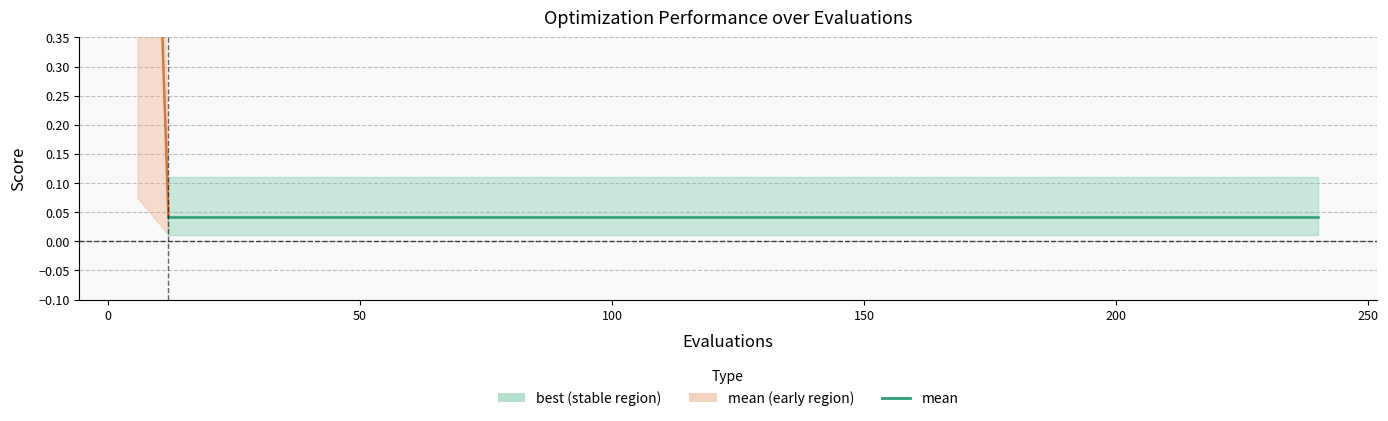

True or false: best and worst cross at least once.

False